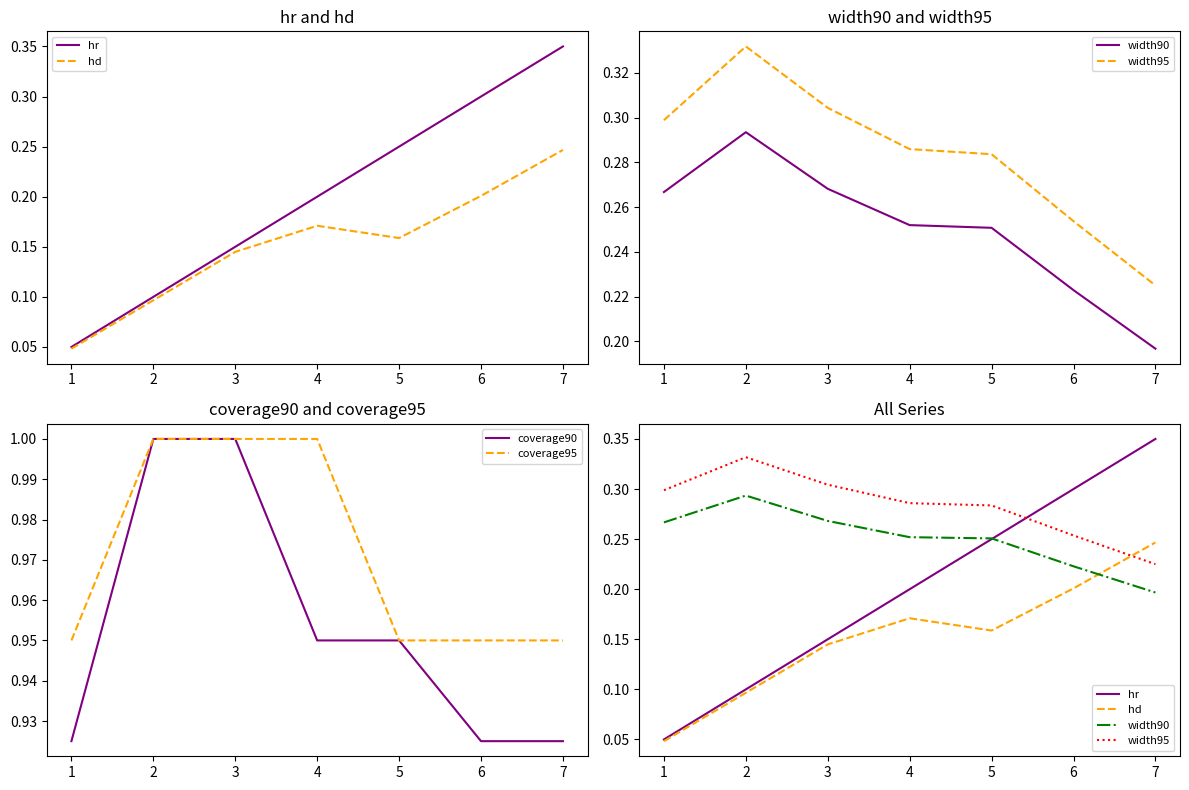

What is the highest value of the coverage95 series?

1.0